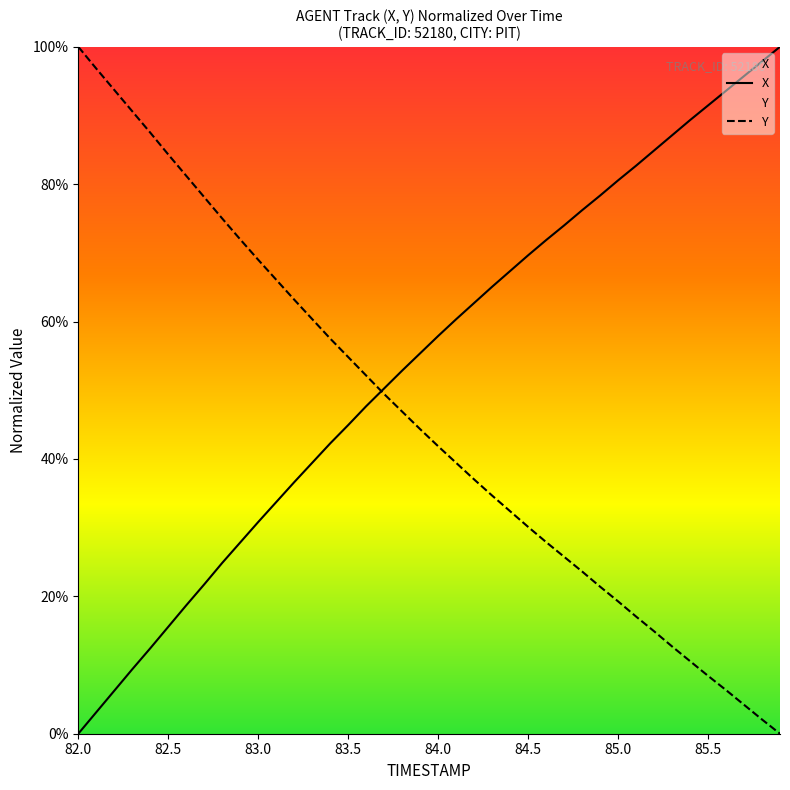

True or false: Y and X cross at least once.

True